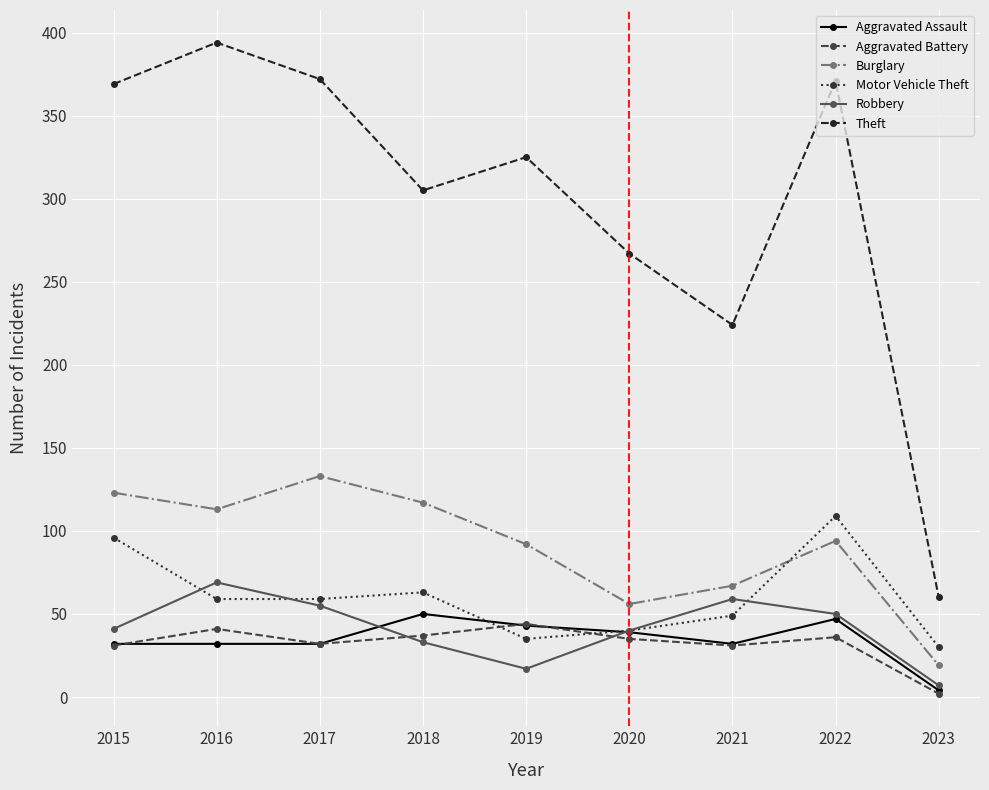

What is the total value across all series at 2021?

462